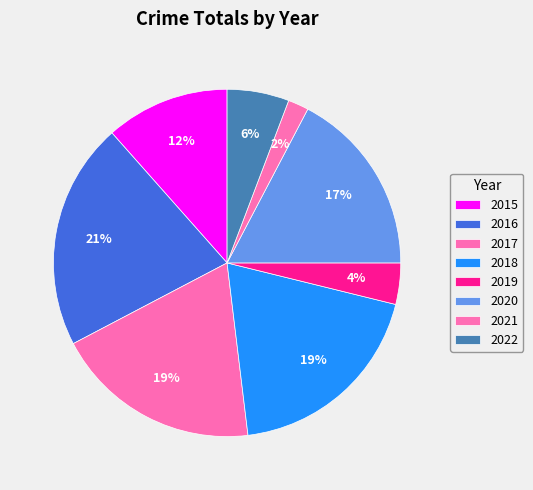

Is 2017 the majority of the pie?

No